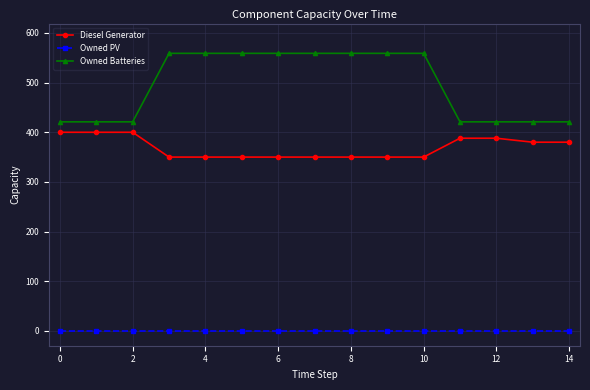

List the series in order of their peak value, highest first.

Owned Batteries, Diesel Generator, Owned PV